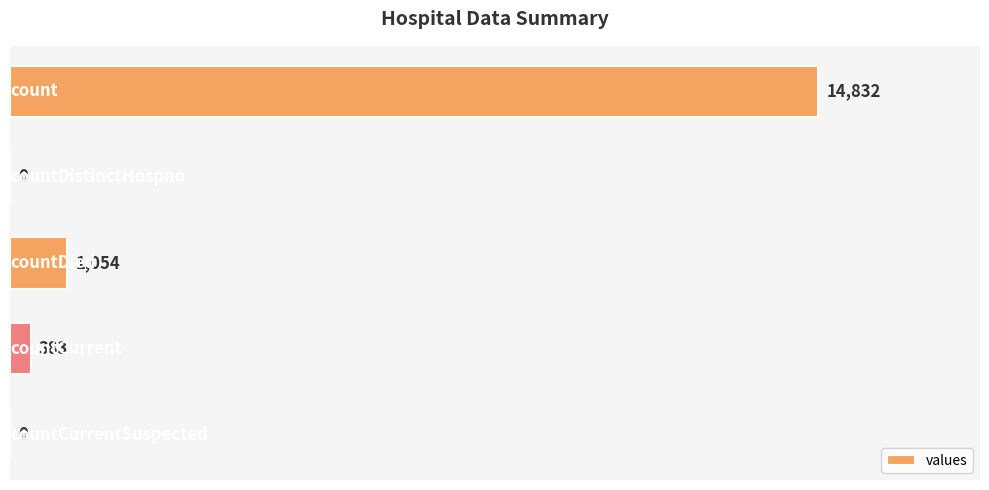

What is the sum of all values?

16269